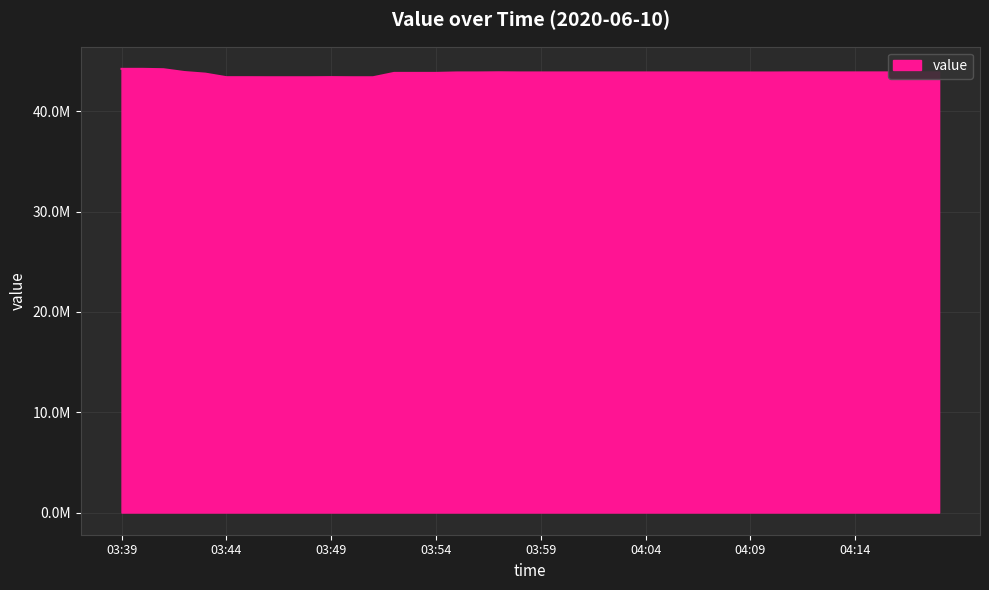

Is this an area chart (filled region under the line)?

Yes